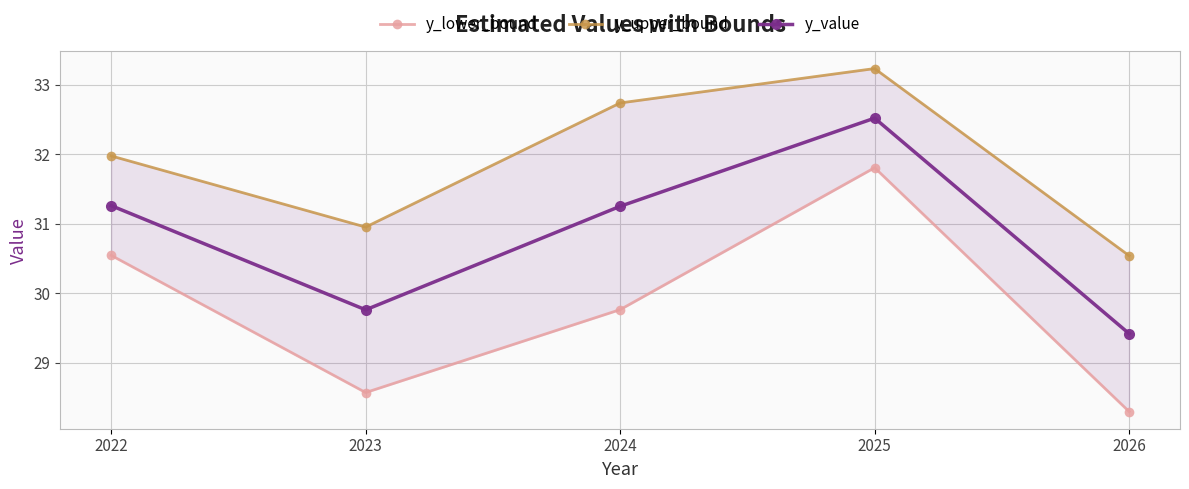

What is the smallest value displayed?

28.3